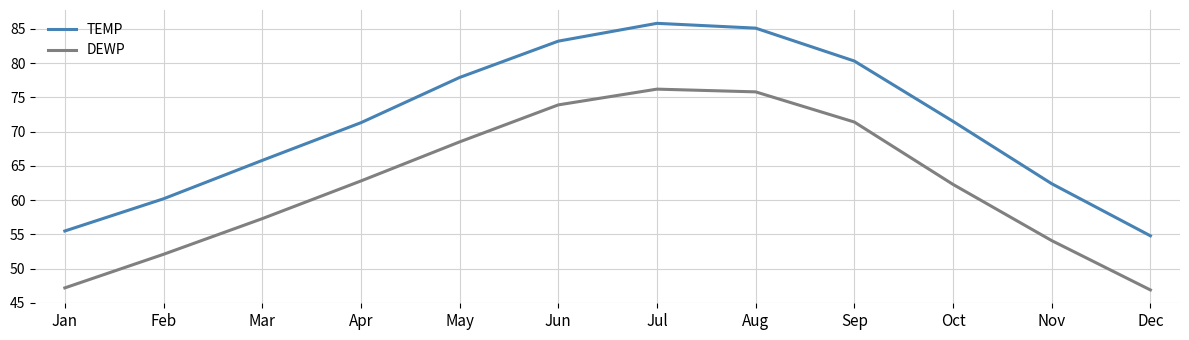

What is the difference between the maximum and minimum values in the TEMP series?

31.0